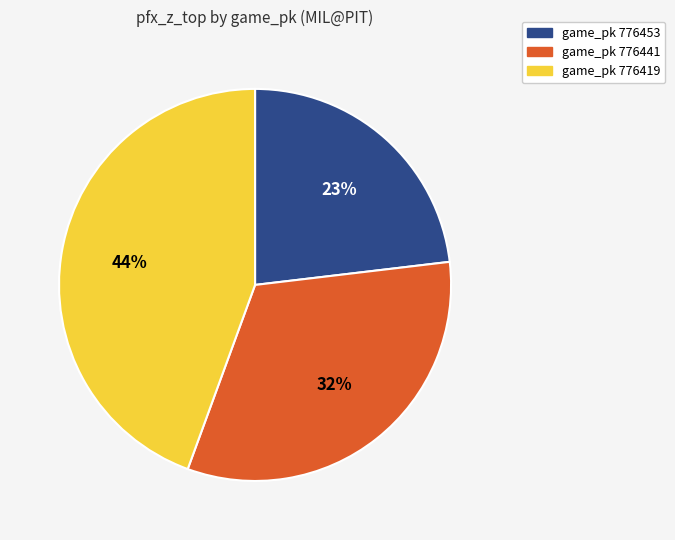

Which slice is the largest?

game_pk 776419